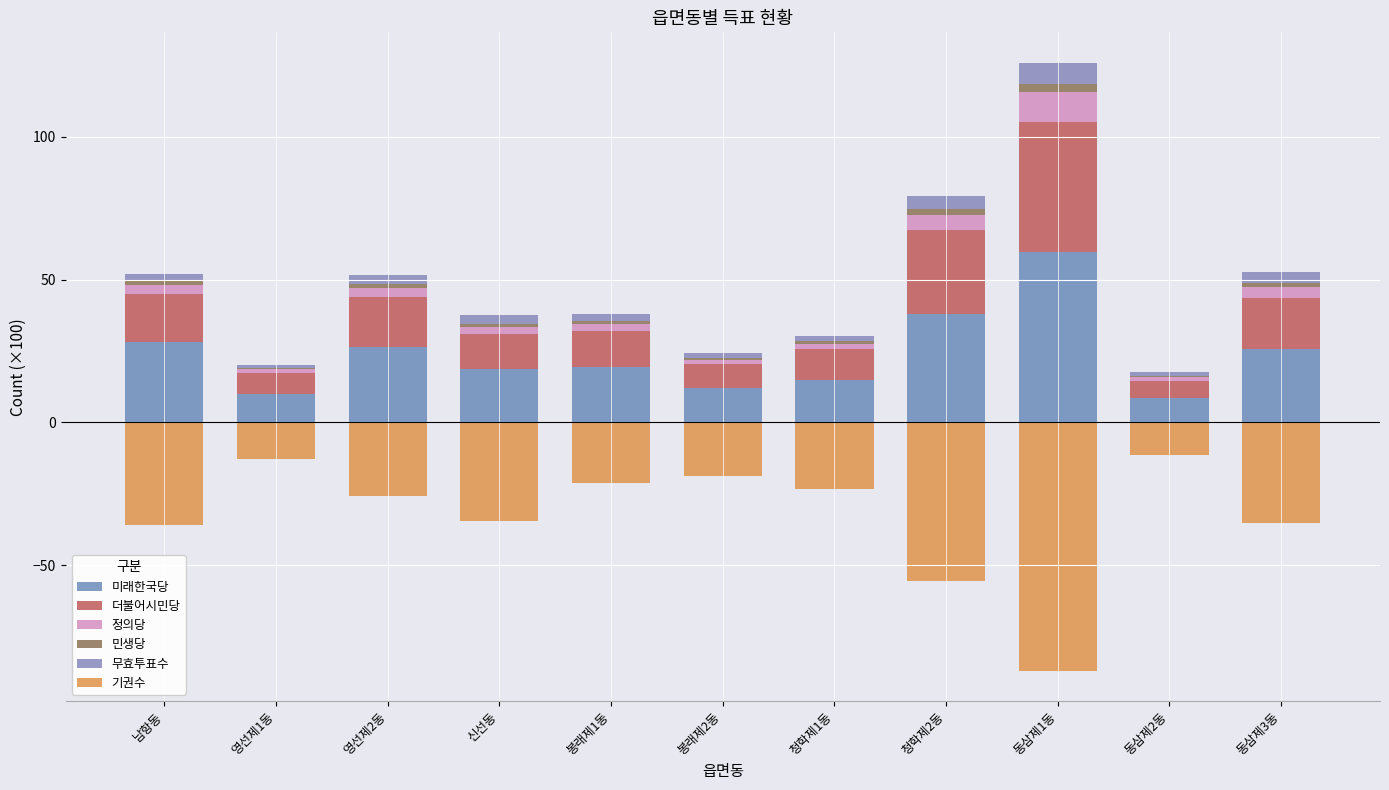

At how many categories does at least one series exceed 17?

7